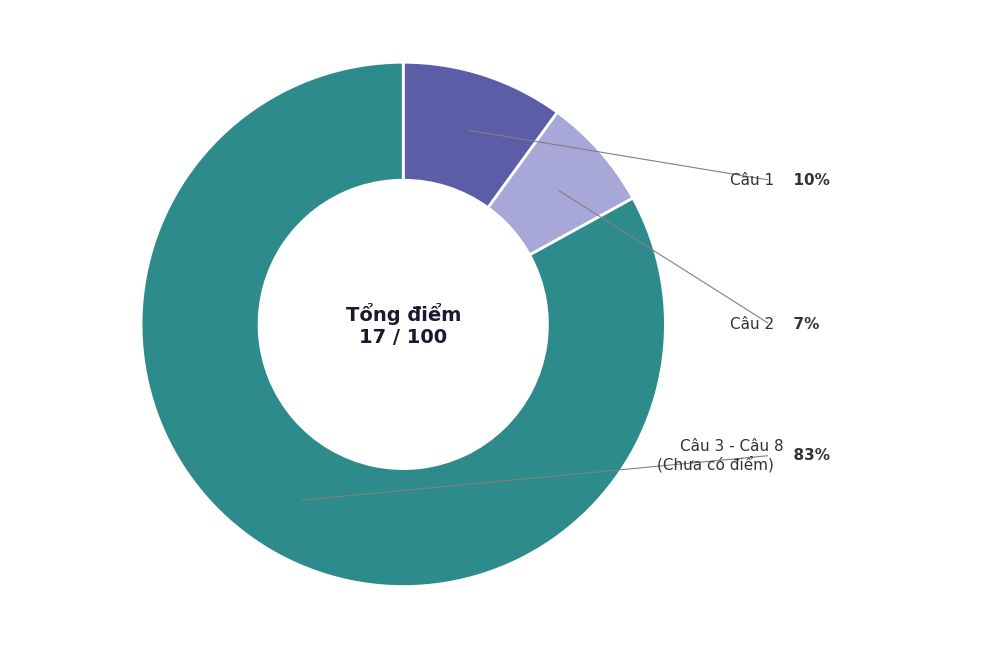

Is there a majority slice in this chart?

Yes